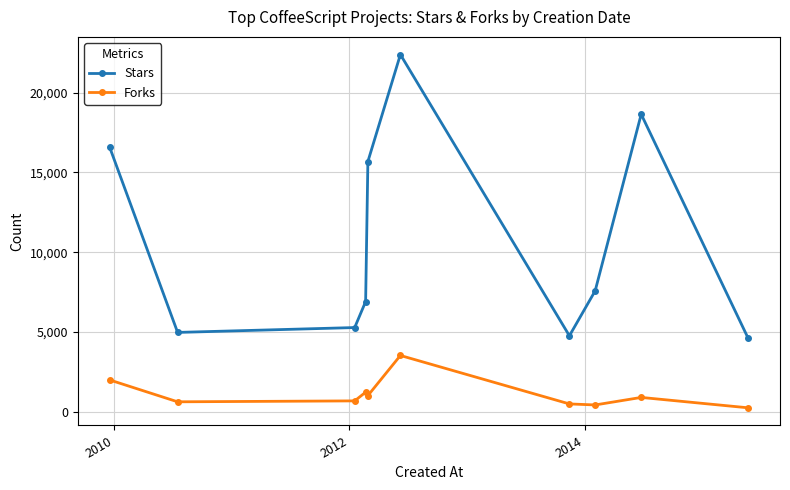

Rank the series by their maximum value, from lowest to highest.

Forks, Stars